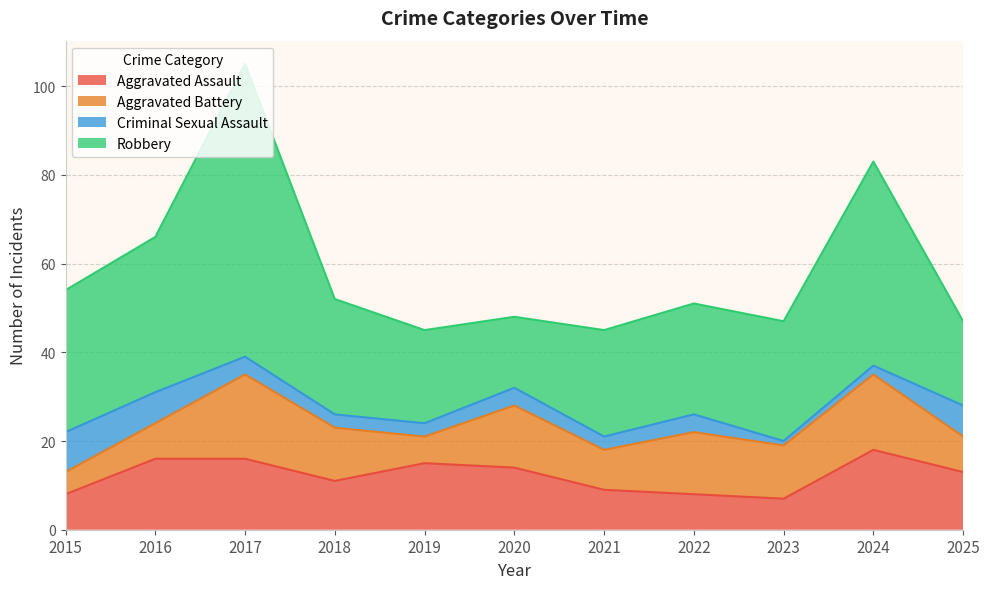

What is the smallest value displayed?

1